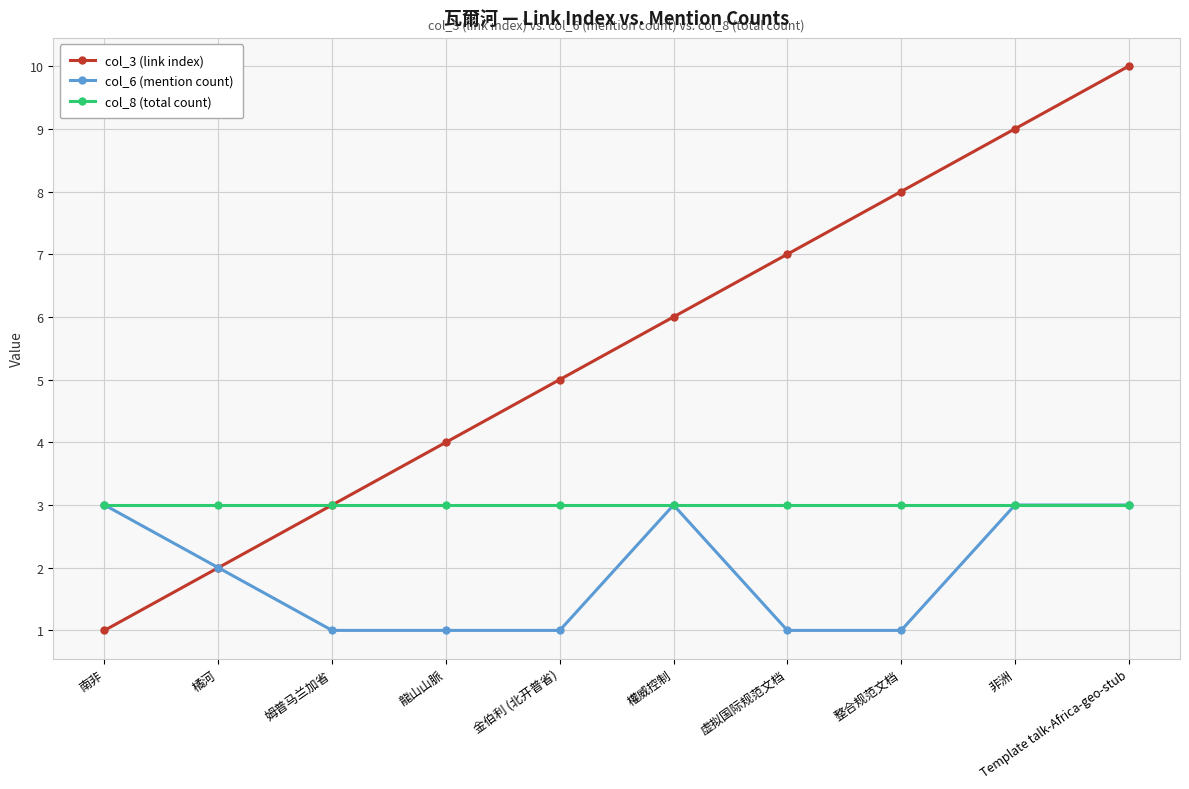

True or false: col_3 (link index) has a value of 13 at Template talk-Africa-geo-stub.

False